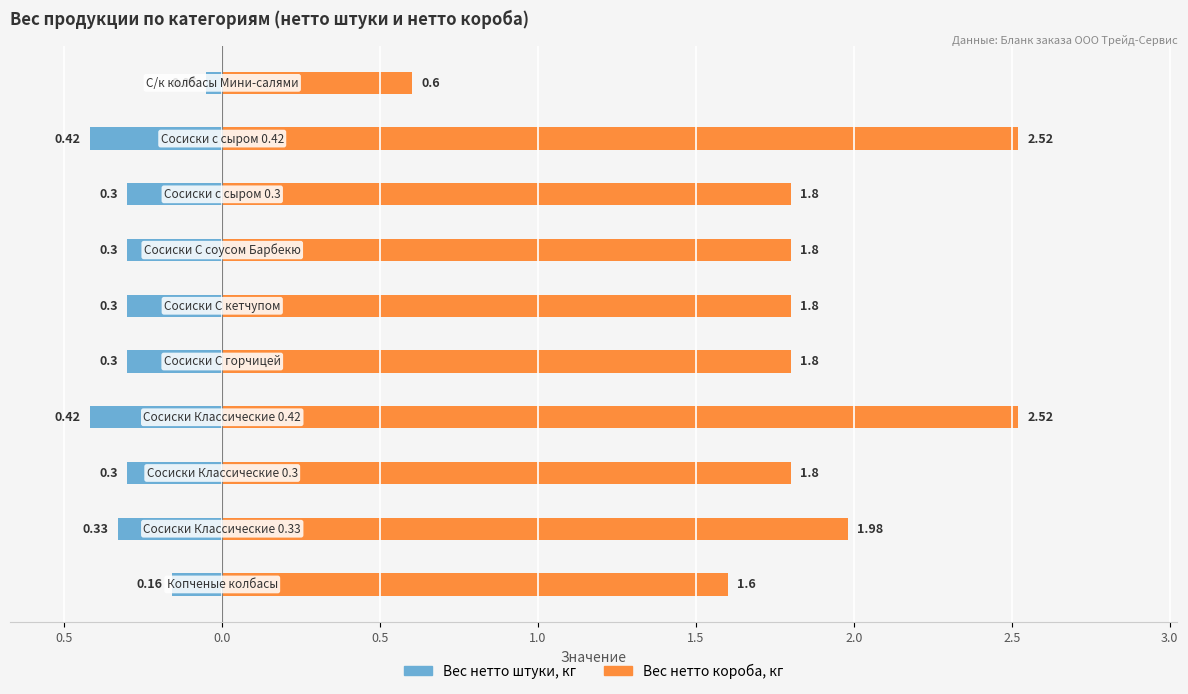

Which series has the largest total across all categories?

Вес нетто короба, кг